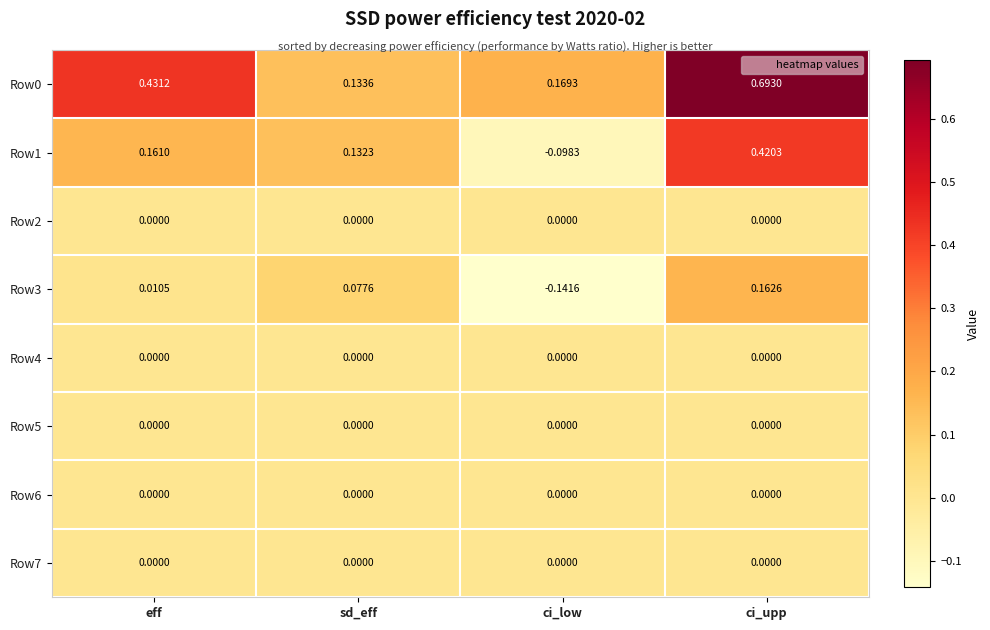

What is the total value across all series at sd_eff?

0.3